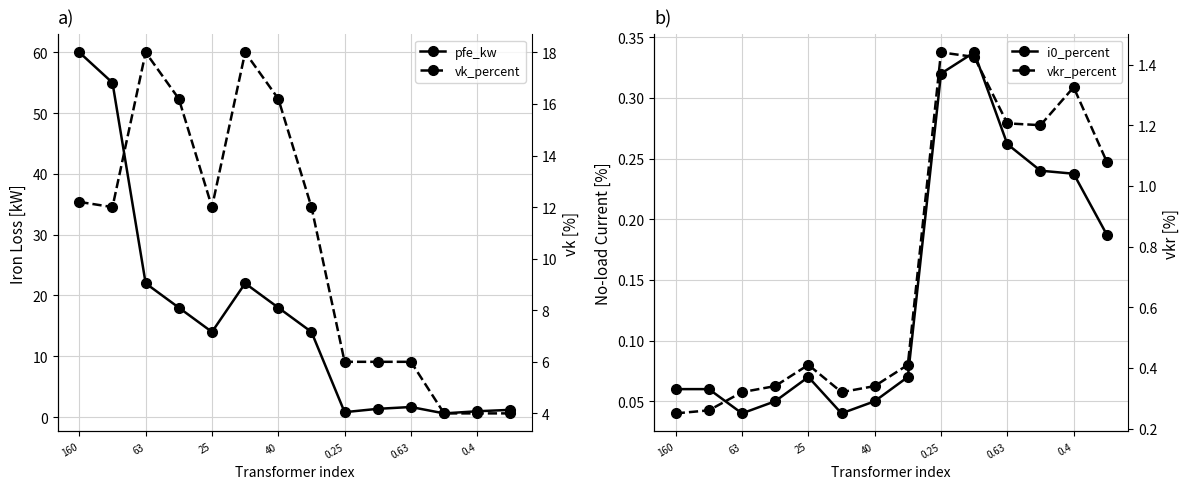

The value of vkr_percent at 11 is 0.8. True or false?

False